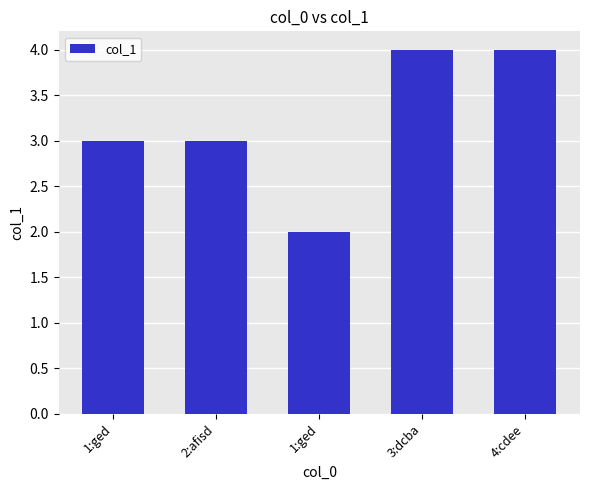

Reading right to left, extract all data points from this chart.

4	4	2	3	3